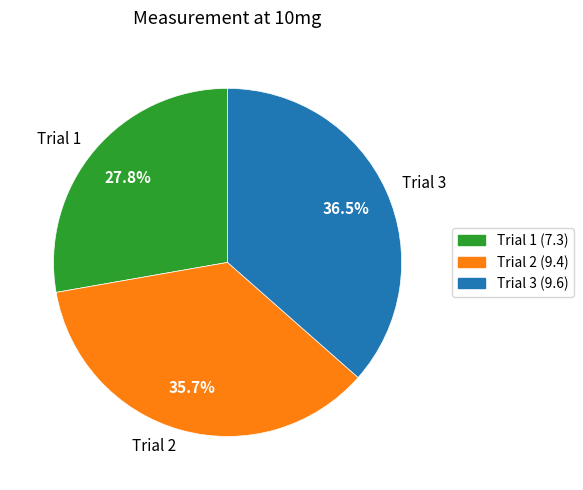

How many slices are in this pie chart?

3